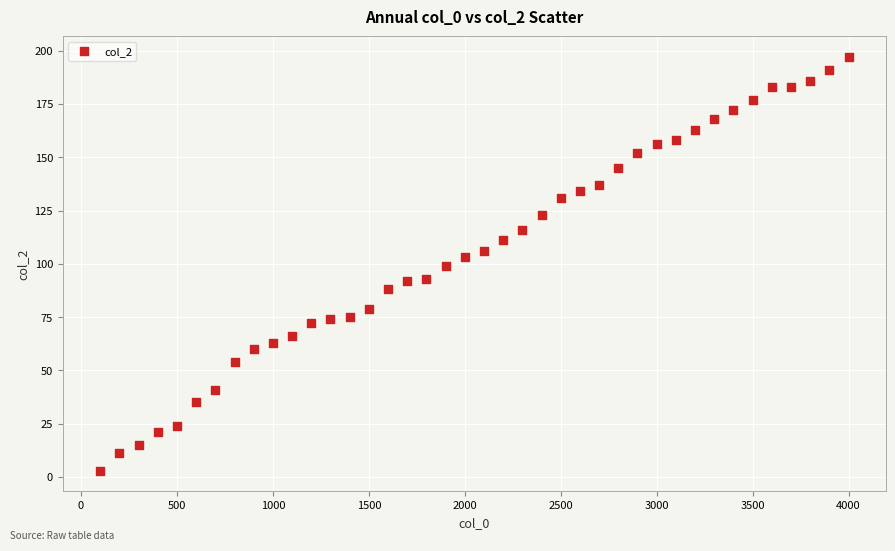

What is the range of X values (max minus min)?

3900